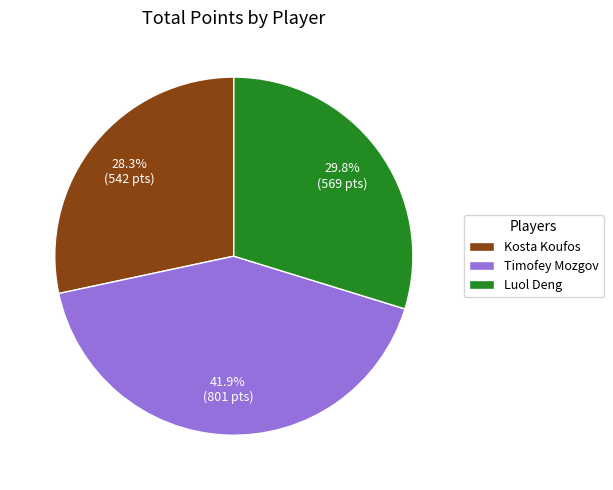

To the nearest percent, what is the average slice percentage?

33%